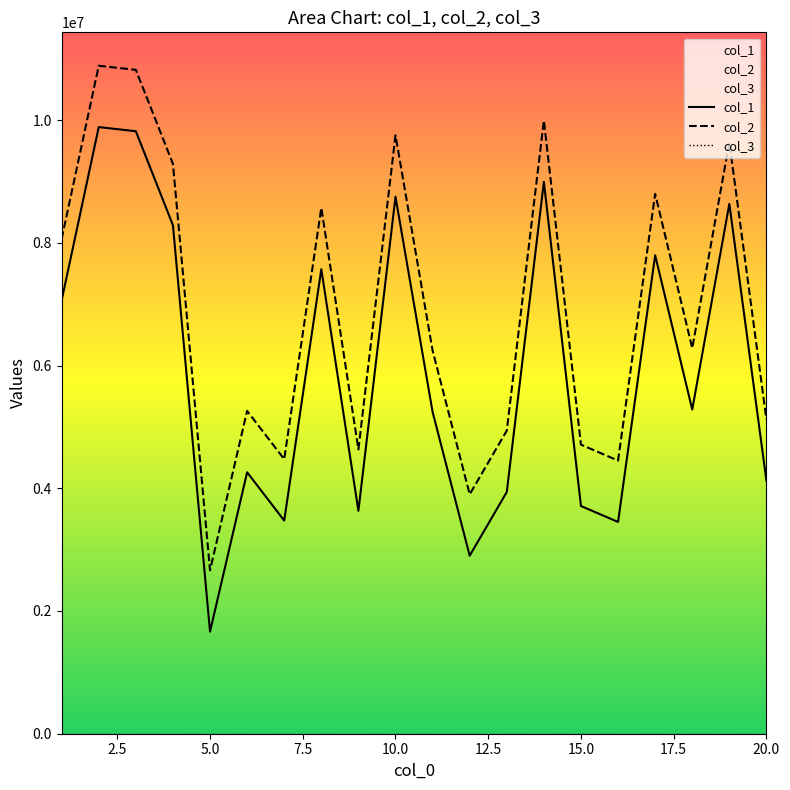

Count the number of data series in this chart.

3